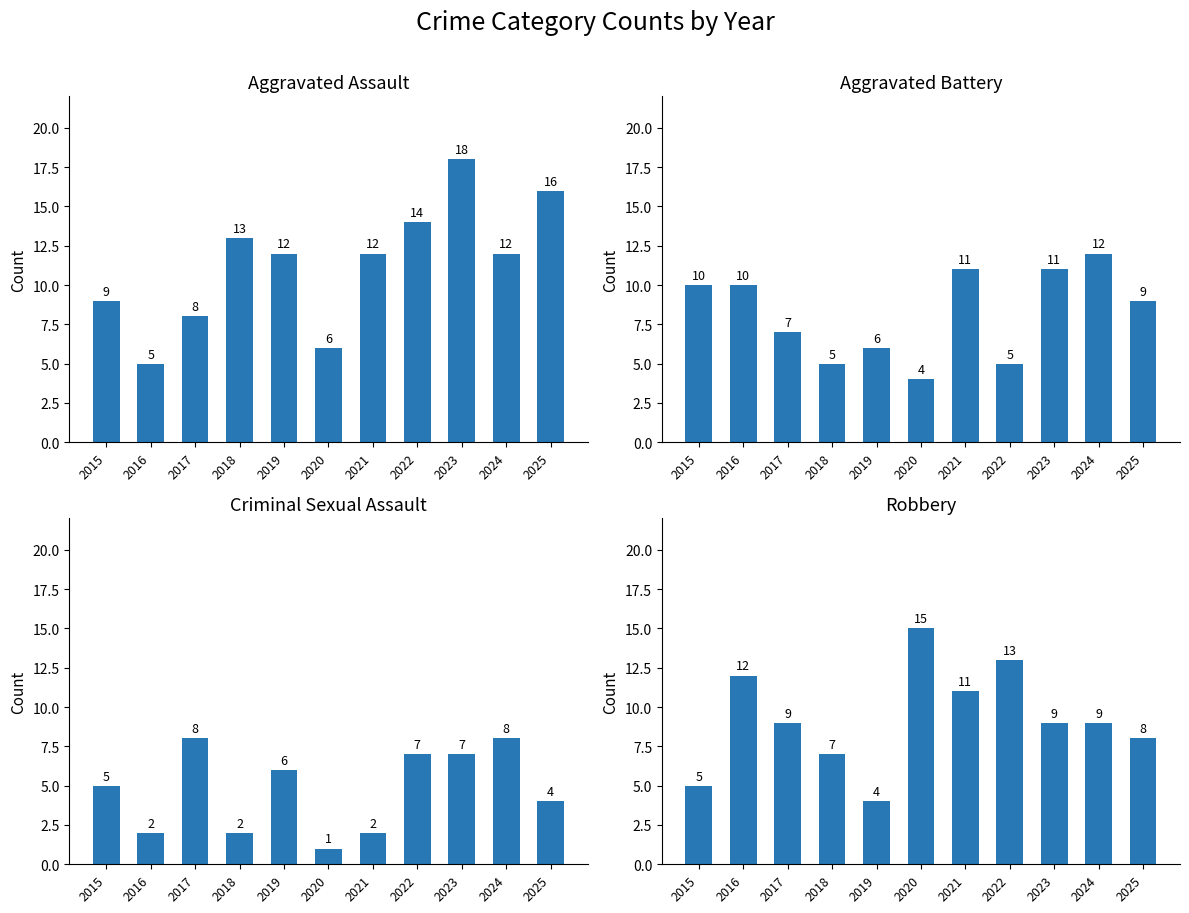

What is the minimum value shown in the chart?

1